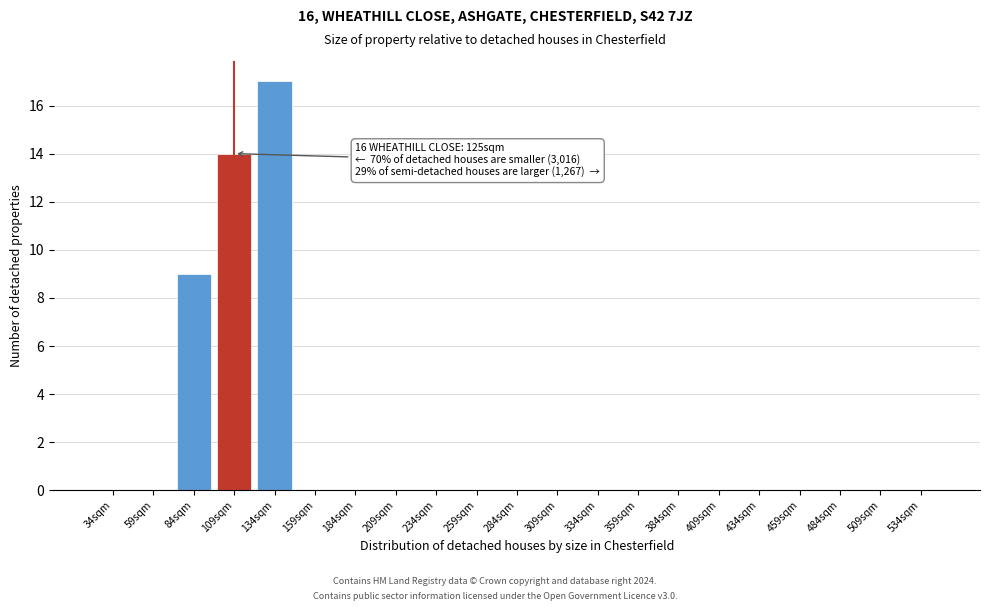

Reading left to right, transcribe all the data shown in this chart.

34sqm=0	59sqm=0	84sqm=9	109sqm=14	134sqm=17	159sqm=0	184sqm=0	209sqm=0	234sqm=0	259sqm=0	284sqm=0	309sqm=0	334sqm=0	359sqm=0	384sqm=0	409sqm=0	434sqm=0	459sqm=0	484sqm=0	509sqm=0	534sqm=0